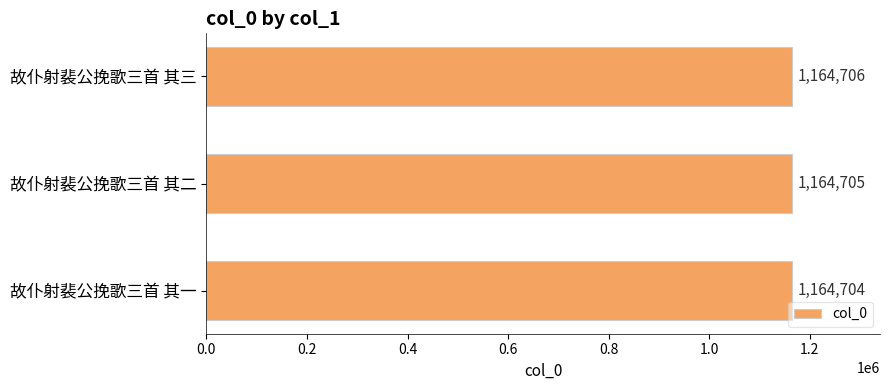

List the labels in order of value, smallest first.

故仆射裴公挽歌三首 其一, 故仆射裴公挽歌三首 其二, 故仆射裴公挽歌三首 其三